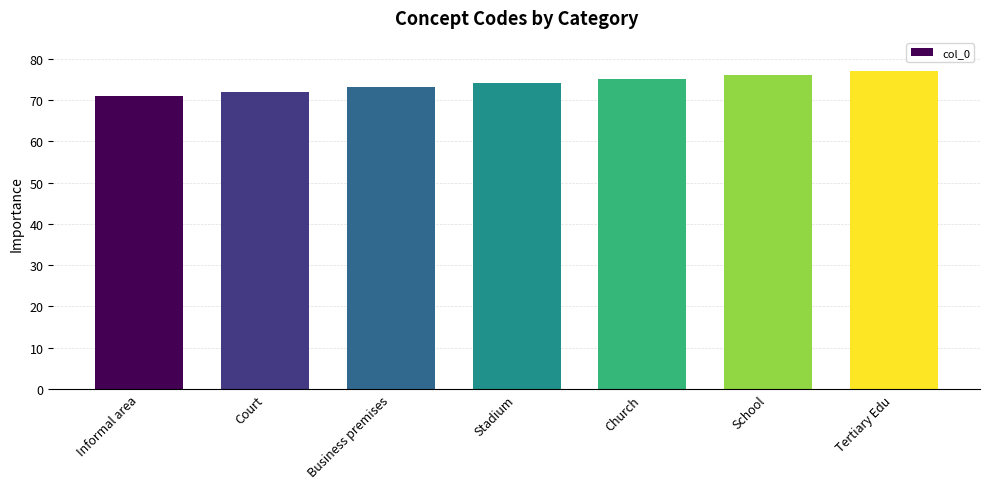

What position from the left is Tertiary Edu?

7